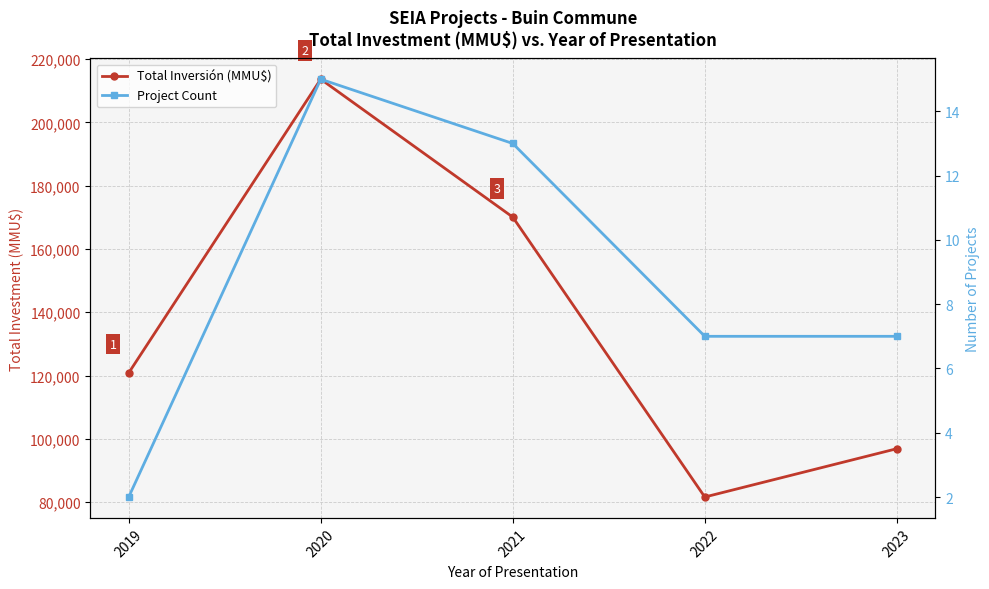

Which series has the largest range (max minus min)?

Total Inversión (MMU$)